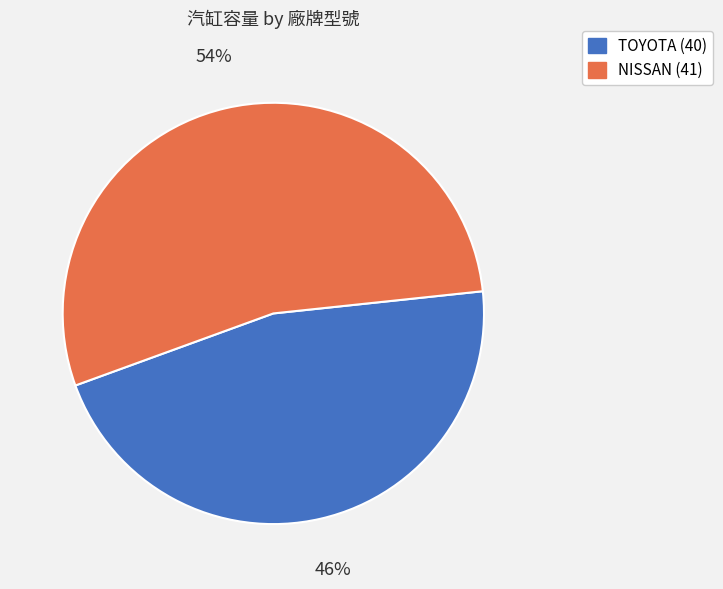

Which slice is the largest?

NISSAN (41)